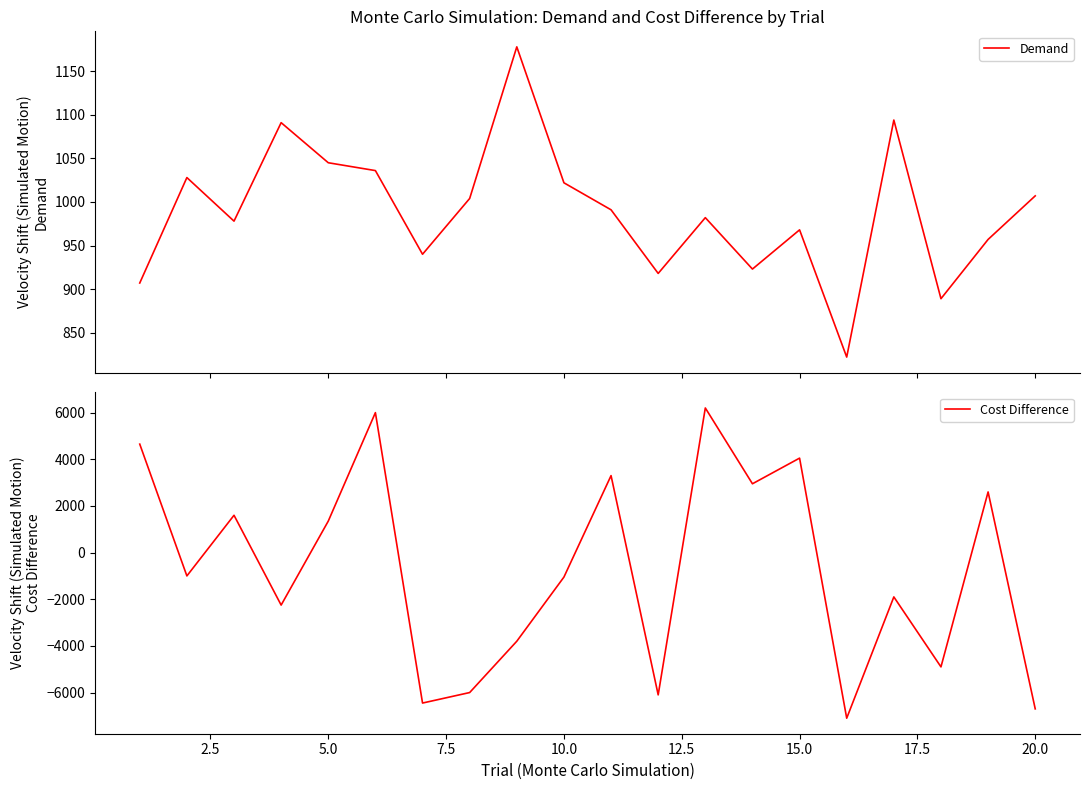

What is the lowest value of the Demand series?

822